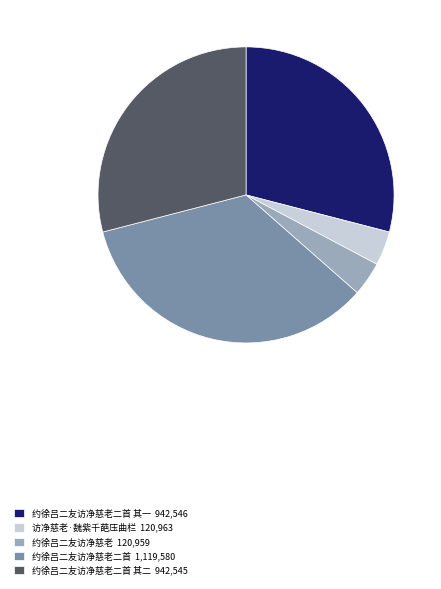

Which slice is the largest?

约徐吕二友访净慈老二首 1,119,580